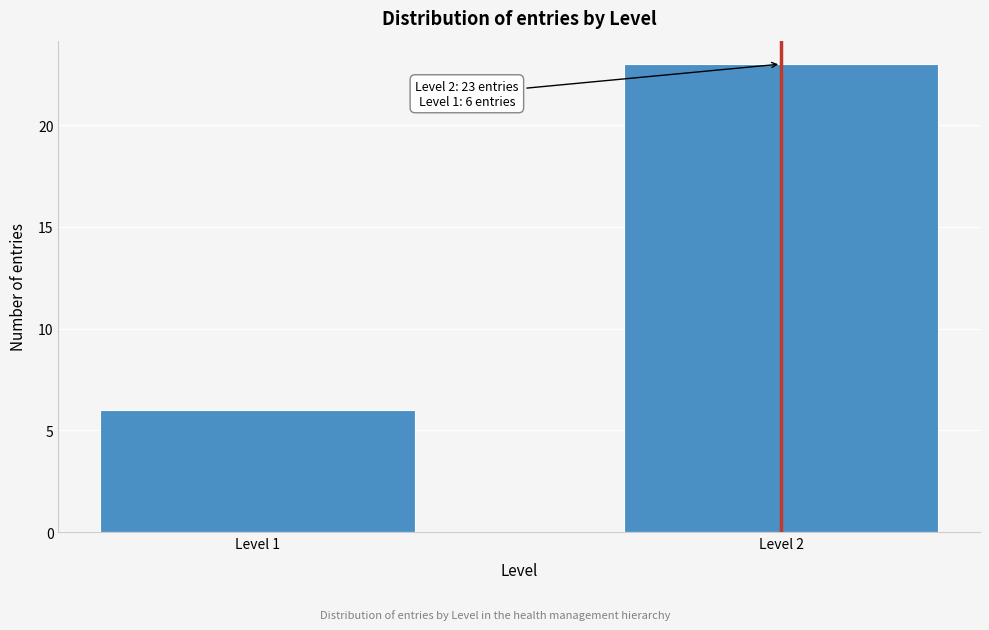

Reading left to right, extract all data points from this chart.

Level 1=6	Level 2=23